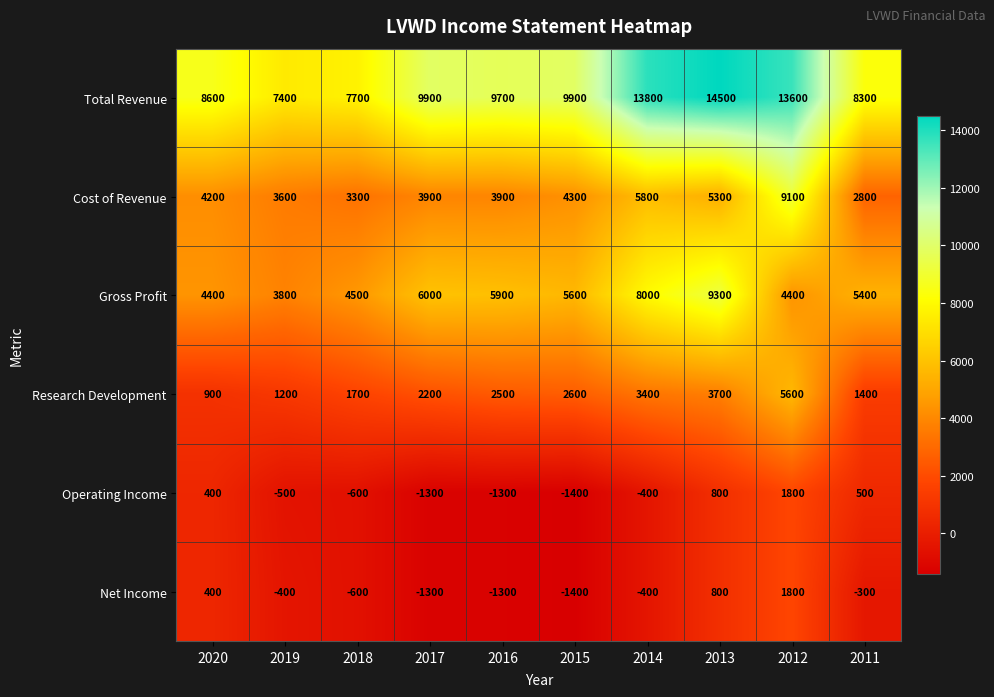

What is the spread (max minus min) of values at 2016?

11000